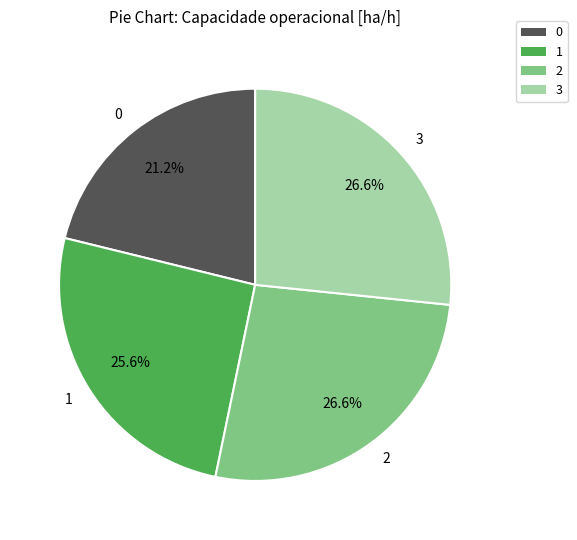

How many slices are in this pie chart?

4